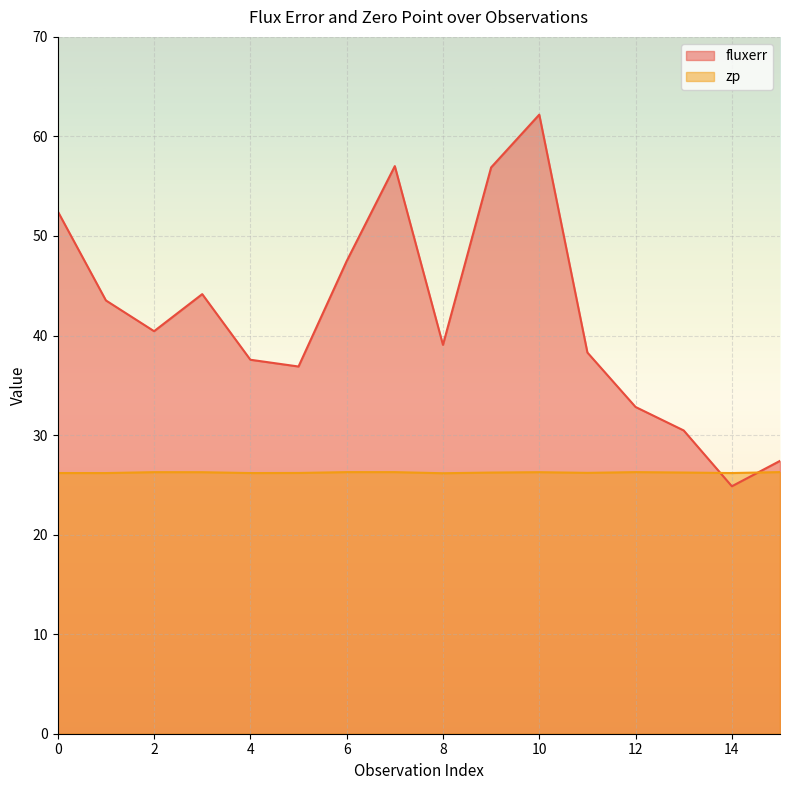

What is the smallest value displayed?

24.9